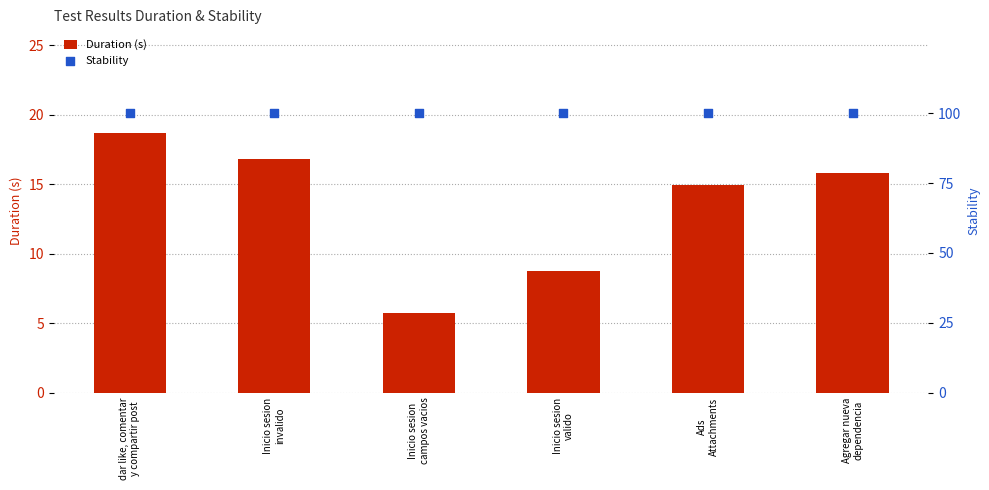

Which series reaches the maximum Y coordinate?

Stability